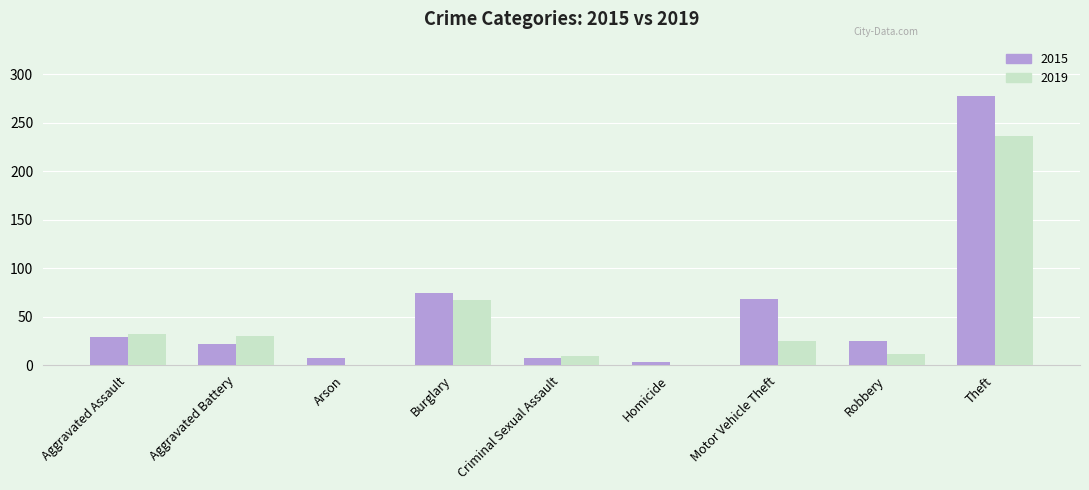

Is the value of 2019 at Arson greater than the value of 2015 at Burglary?

No